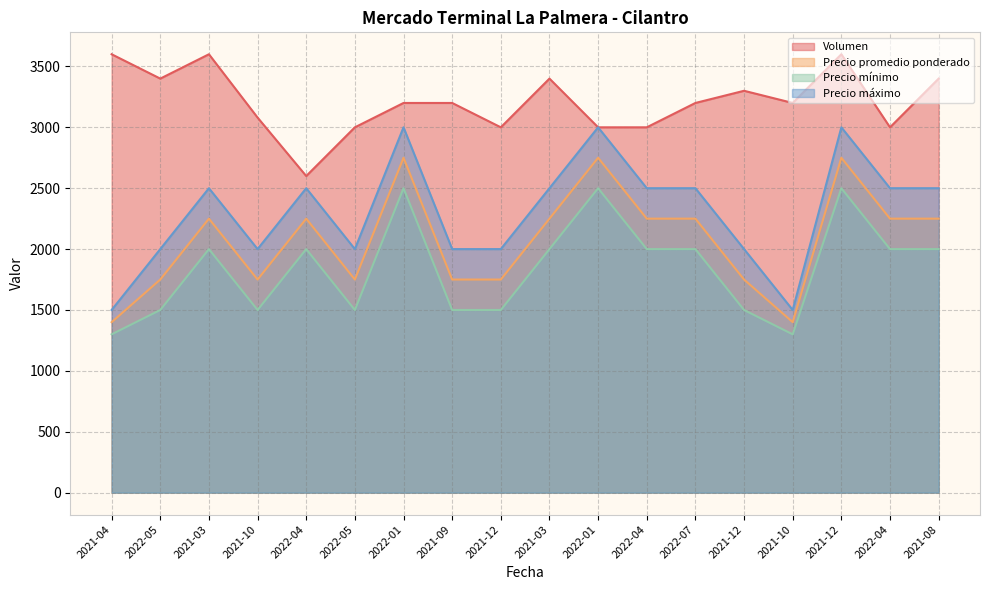

True or false: Precio promedio ponderado and Precio máximo intersect in this chart.

False